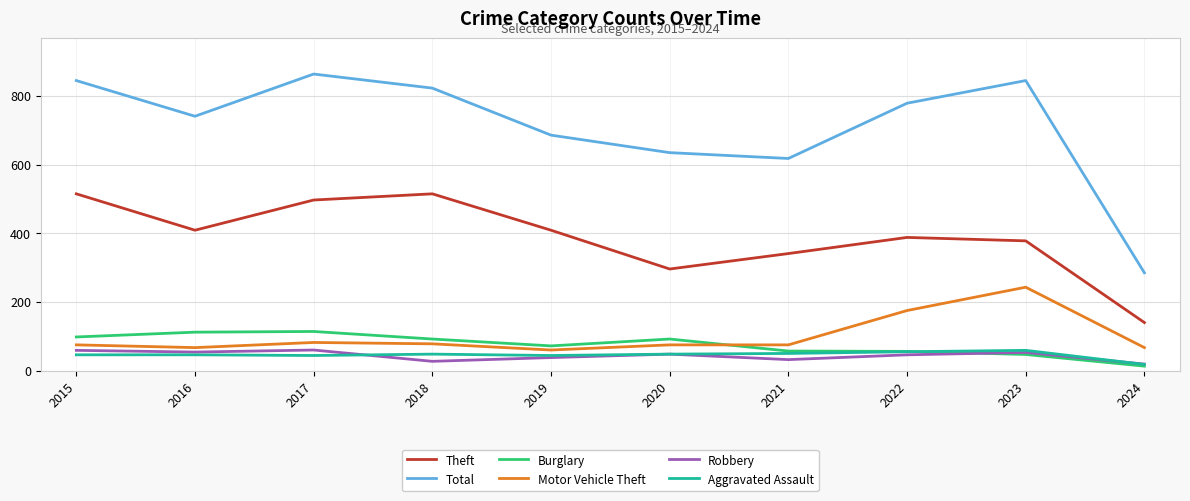

True or false: Motor Vehicle Theft has a value of 31 at 2018.

False